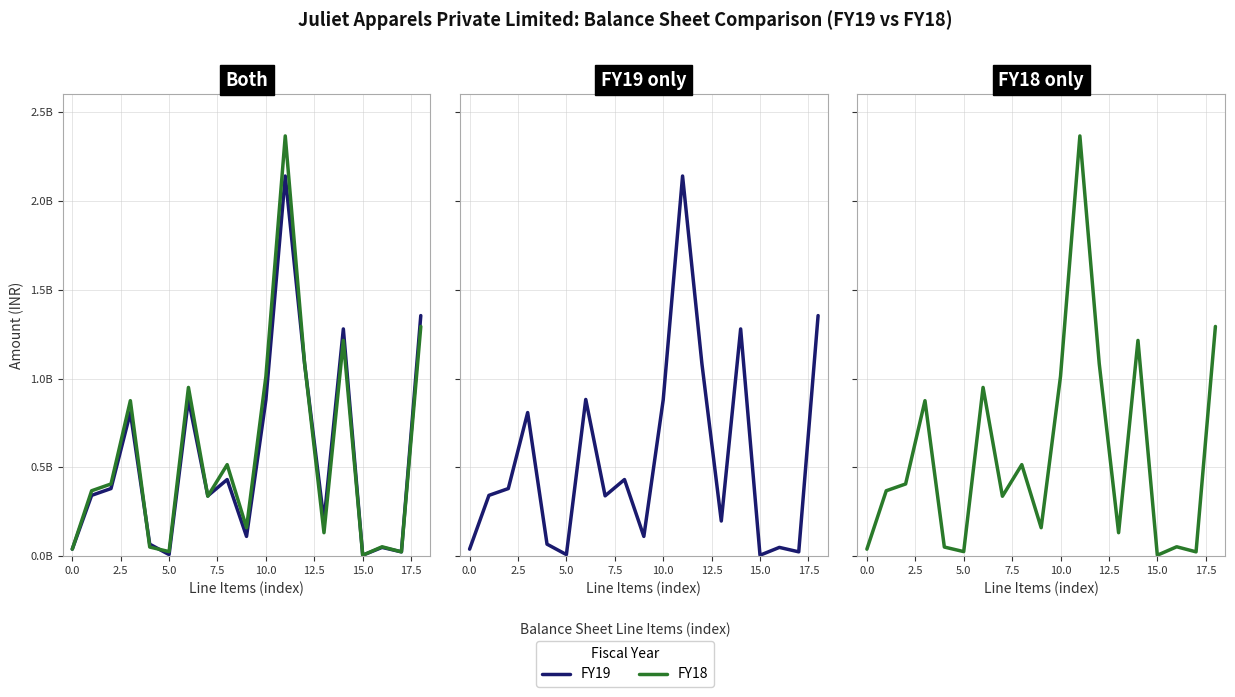

True or false: FY18 and FY19 intersect in this chart.

True